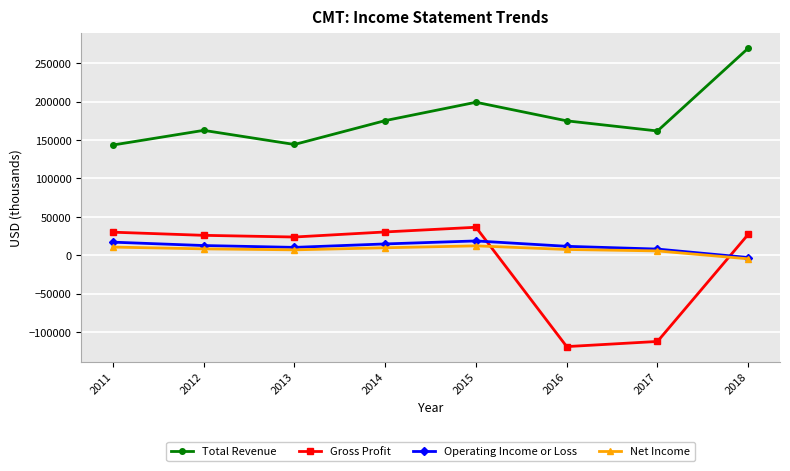

Where is the first local maximum for Operating Income or Loss?

2015